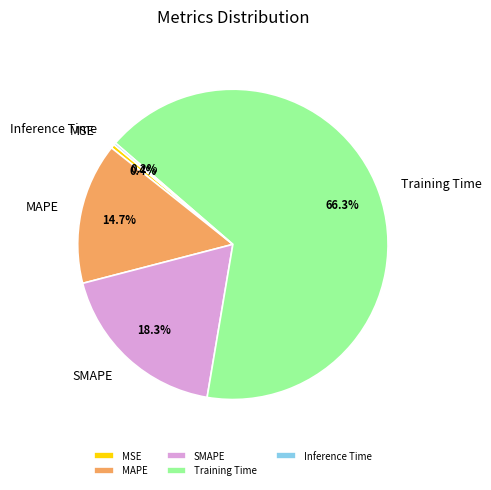

Between MAPE and MSE, which is larger?

MAPE